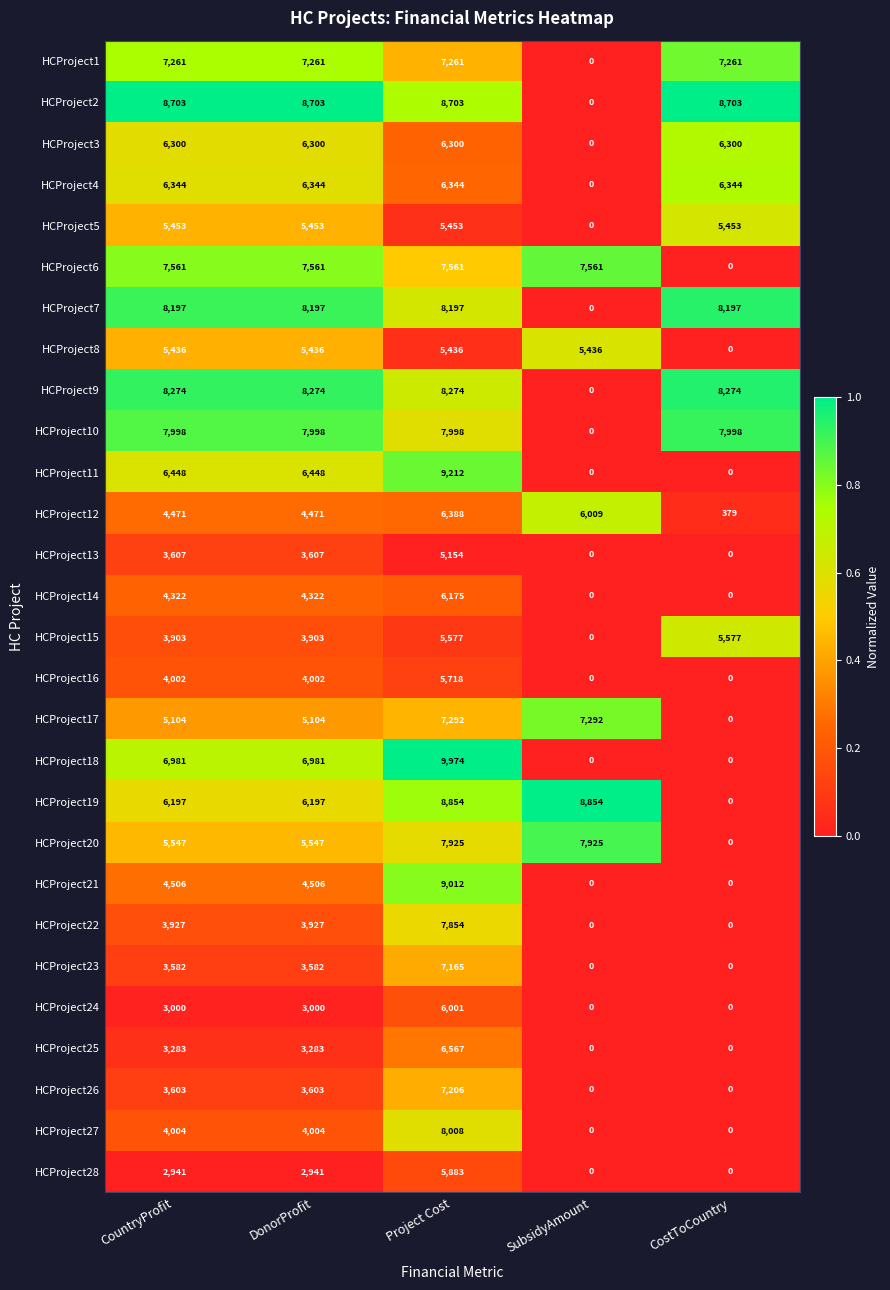

How many HCProject26 values are between 0 and 3603?

4